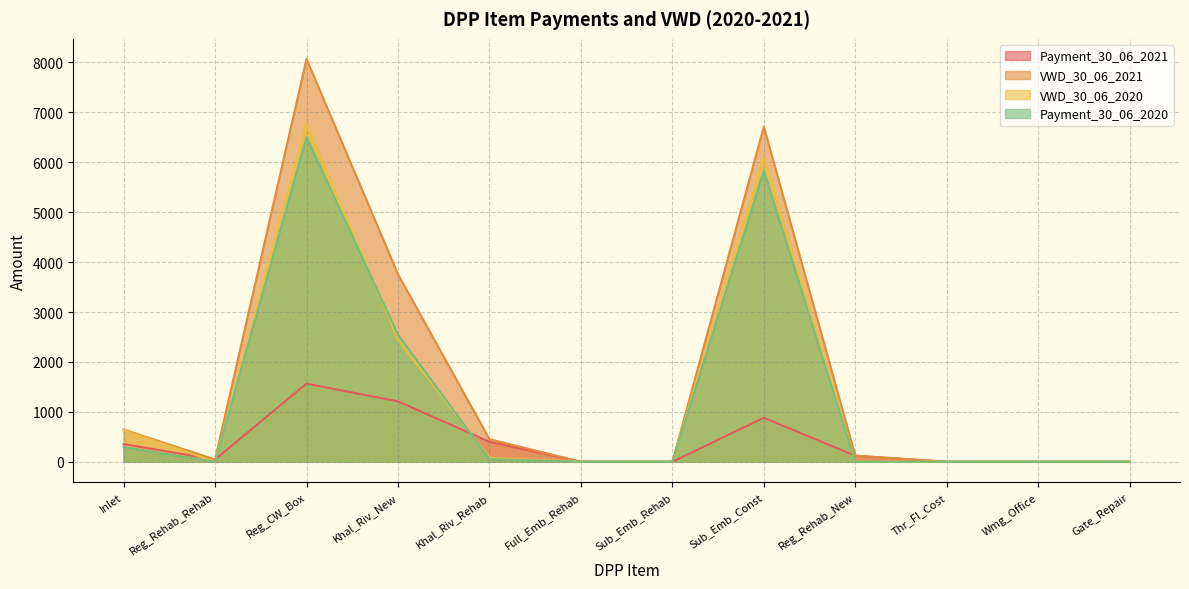

Reading left to right, extract all data points from this chart.

Payment_30_06_2021: Inlet=354.6	Reg_Rehab_Rehab=44.8	Reg_CW_Box=1565.5	Khal_Riv_New=1210.6	Khal_Riv_Rehab=400.7	Full_Emb_Rehab=0.0	Sub_Emb_Rehab=0.0	Sub_Emb_Const=881.3	Reg_Rehab_New=120.6	Thr_Fl_Cost=0.0	Wmg_Office=0.0	Gate_Repair=0.0
VWD_30_06_2021: Inlet=646.4	Reg_Rehab_Rehab=44.8	Reg_CW_Box=8069.5	Khal_Riv_New=3757.1	Khal_Riv_Rehab=451.8	Full_Emb_Rehab=0.0	Sub_Emb_Rehab=0.0	Sub_Emb_Const=6714.3	Reg_Rehab_New=120.6	Thr_Fl_Cost=0.0	Wmg_Office=0.0	Gate_Repair=0.0
VWD_30_06_2020: Inlet=629.8	Reg_Rehab_Rehab=0.0	Reg_CW_Box=6776.3	Khal_Riv_New=2450.2	Khal_Riv_Rehab=76.8	Full_Emb_Rehab=0.0	Sub_Emb_Rehab=0.0	Sub_Emb_Const=6093.1	Reg_Rehab_New=0.0	Thr_Fl_Cost=0.0	Wmg_Office=0.0	Gate_Repair=0.0
Payment_30_06_2020: Inlet=291.8	Reg_Rehab_Rehab=0.0	Reg_CW_Box=6504.0	Khal_Riv_New=2546.5	Khal_Riv_Rehab=51.1	Full_Emb_Rehab=0.0	Sub_Emb_Rehab=0.0	Sub_Emb_Const=5833.0	Reg_Rehab_New=0.0	Thr_Fl_Cost=0.0	Wmg_Office=0.0	Gate_Repair=0.0